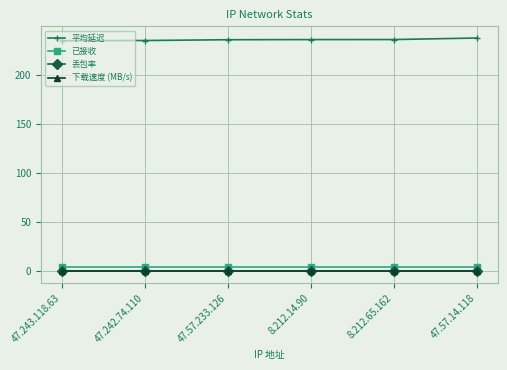

Does the chart have visible grid lines?

Yes